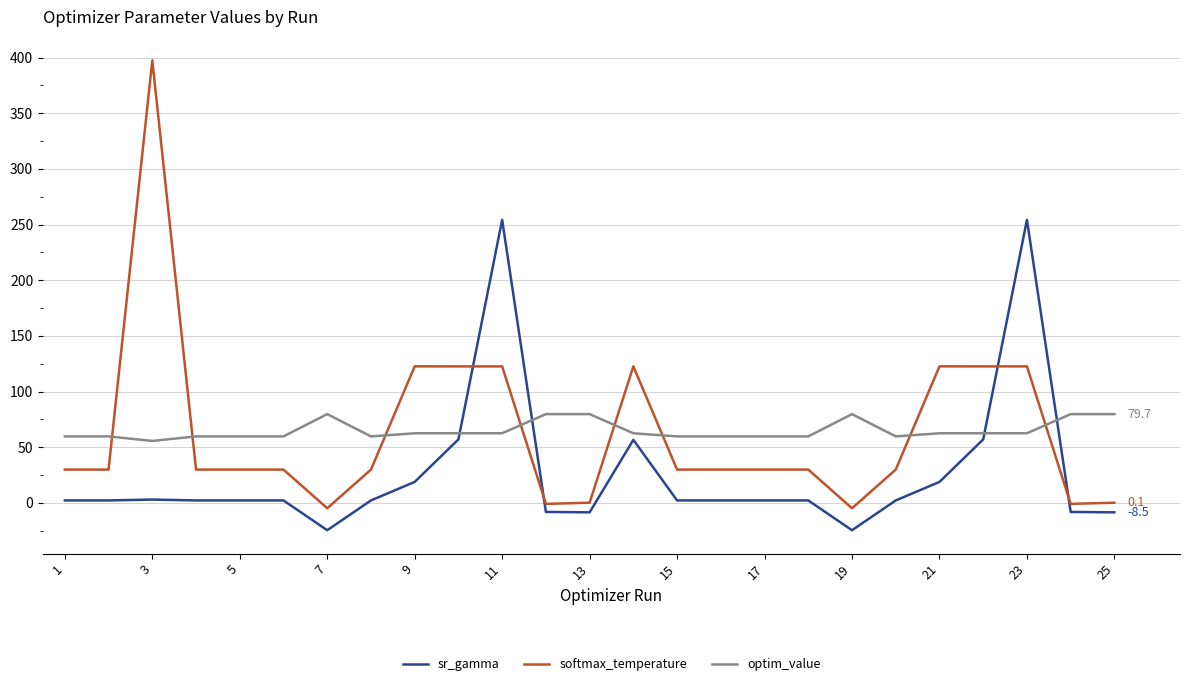

True or false: softmax_temperature and optim_value intersect in this chart.

True